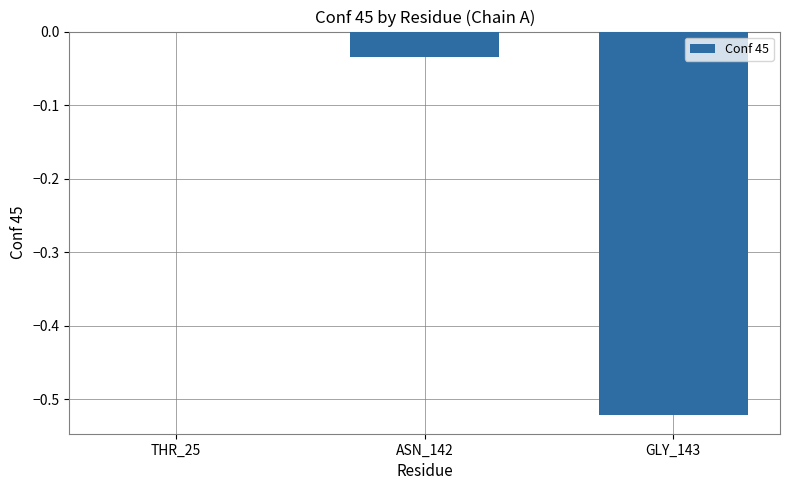

The value at THR_25 is -0.0. True or false?

True